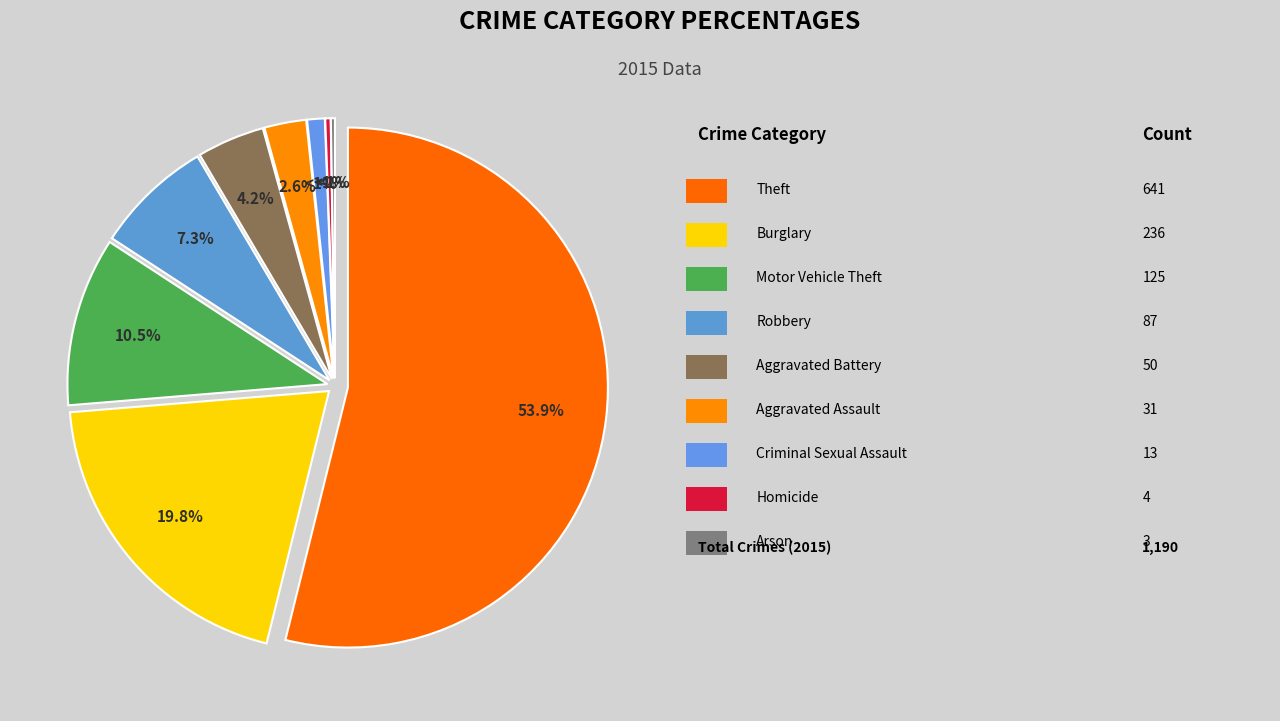

To the nearest percent, what is the difference between the Theft and Aggravated Assault slice percentages?

51%